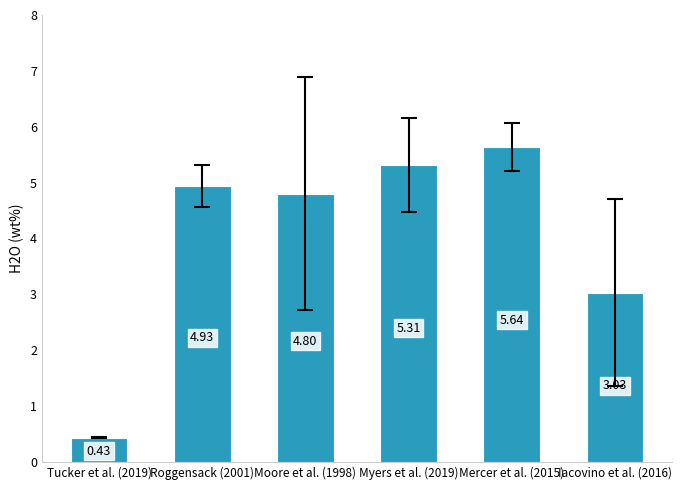

What is the change in value from Roggensack (2001) to Iacovino et al. (2016)?

-1.9